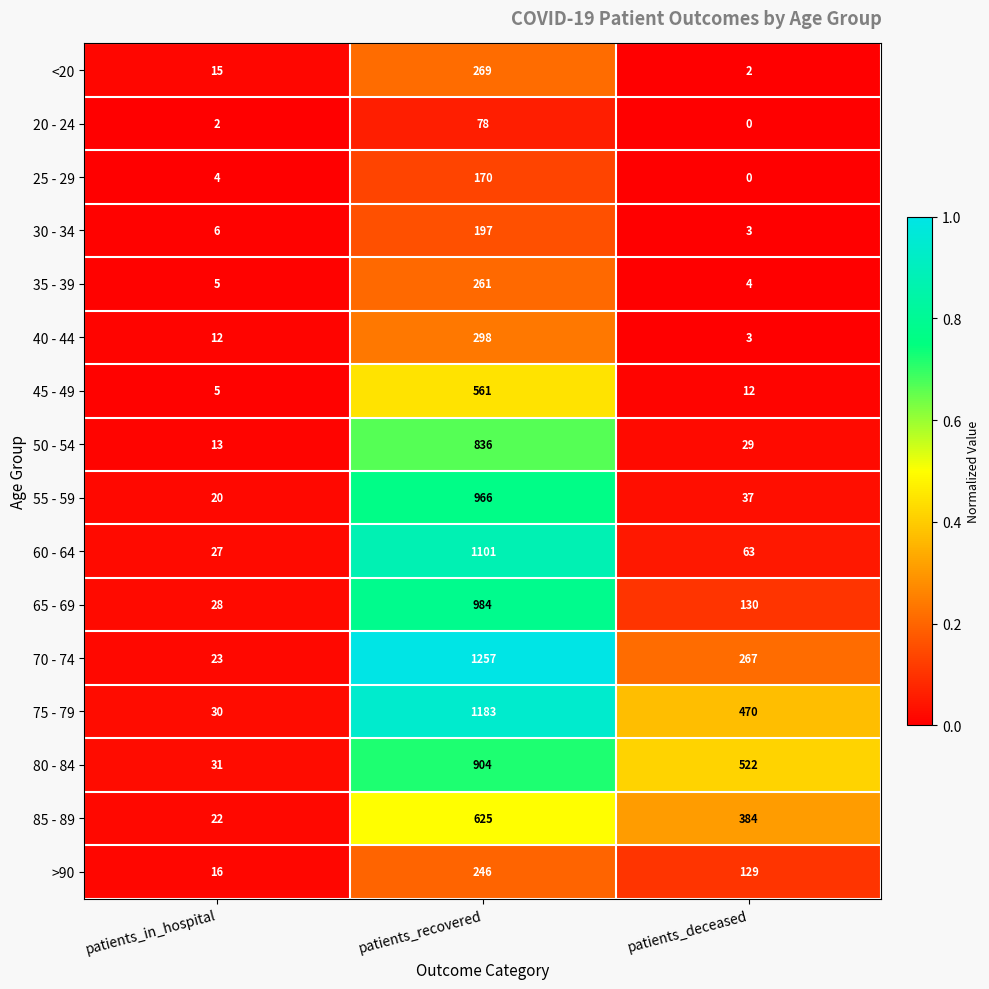

What is the lowest value of the 80 - 84 series?

31